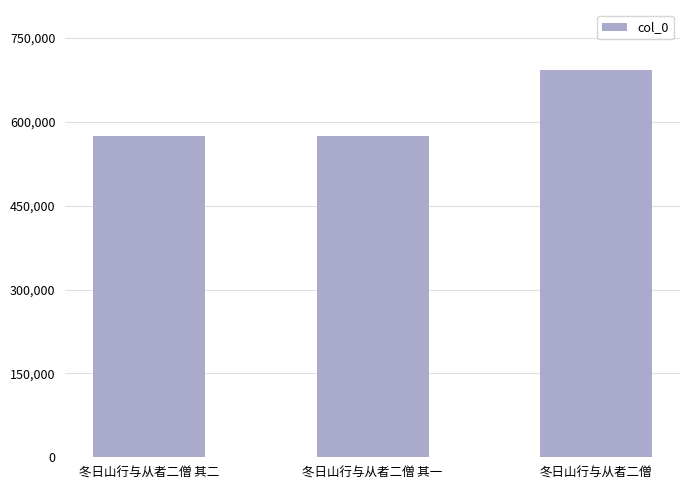

How many distinct data groups are displayed?

1